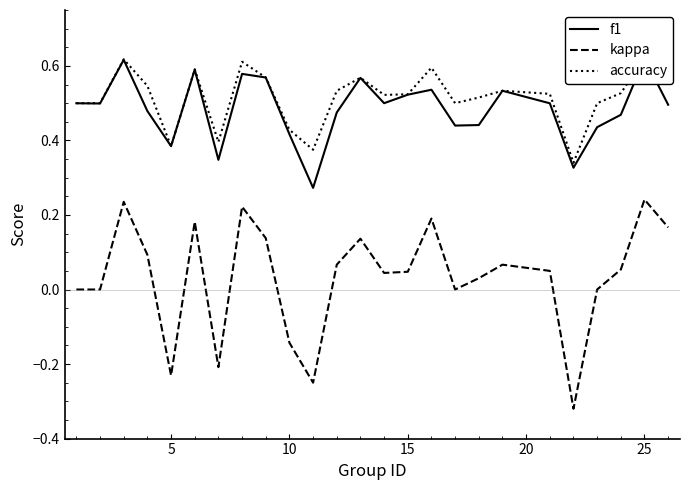

Reading left to right, transcribe all the data shown in this chart.

f1: 0.5	0.5	0.6	0.5	0.4	0.6	0.3	0.6	0.6	0.4	0.3	0.5	0.6	0.5	0.5	0.5	0.4	0.4	0.5	0.5	0.3	0.4	0.5	0.6	0.5
kappa: 0.0	0.0	0.2	0.1	-0.2	0.2	-0.2	0.2	0.1	-0.1	-0.2	0.1	0.1	0.0	0.0	0.2	0.0	0.0	0.1	0.1	-0.3	0.0	0.1	0.2	0.2
accuracy: 0.5	0.5	0.6	0.5	0.4	0.6	0.4	0.6	0.6	0.4	0.4	0.5	0.6	0.5	0.5	0.6	0.5	0.5	0.5	0.5	0.3	0.5	0.5	0.6	0.6